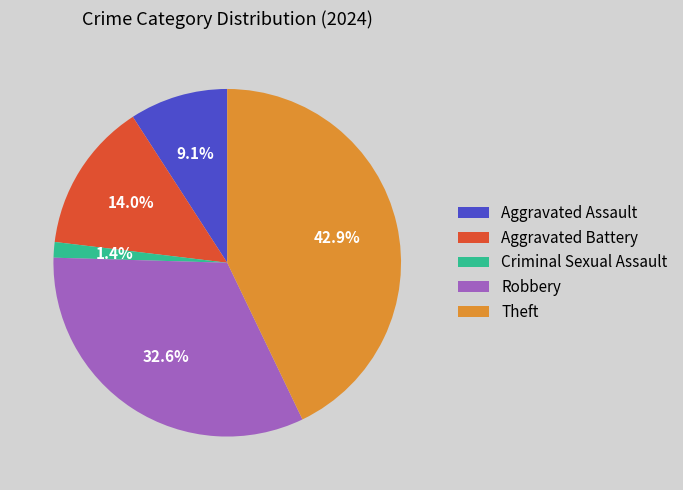

Does Aggravated Assault account for over 50% of the chart?

No